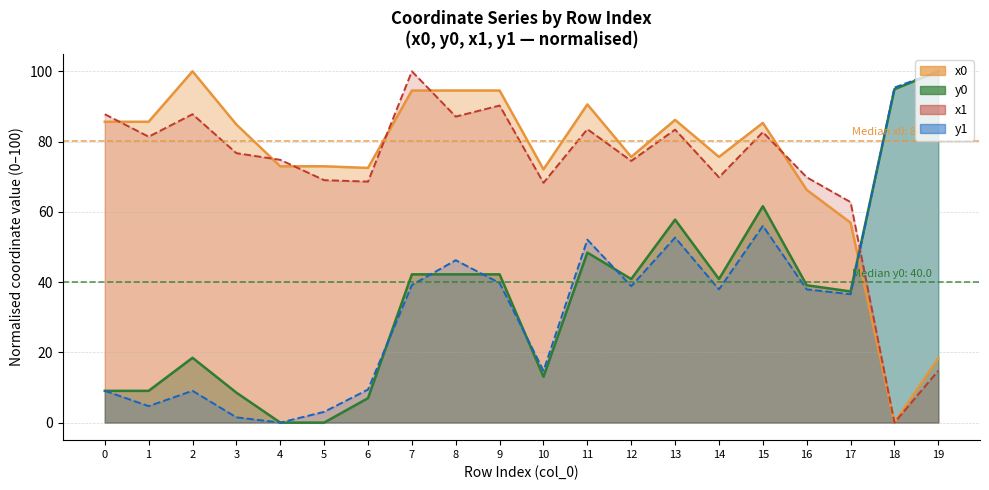

Is it true that x0 equals 39.6 at 3?

False